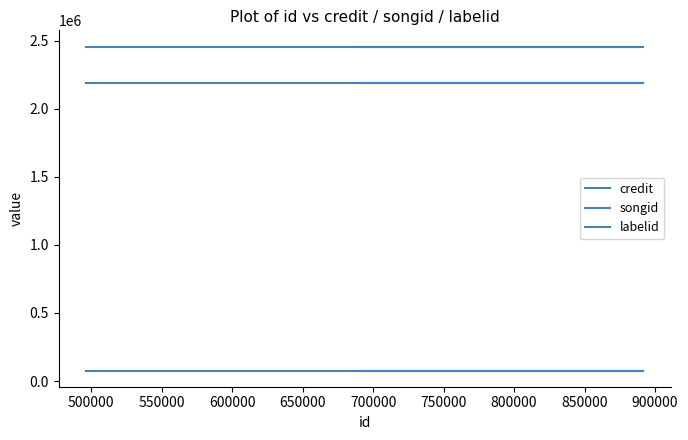

The value of labelid at 500000 is 42546. True or false?

False